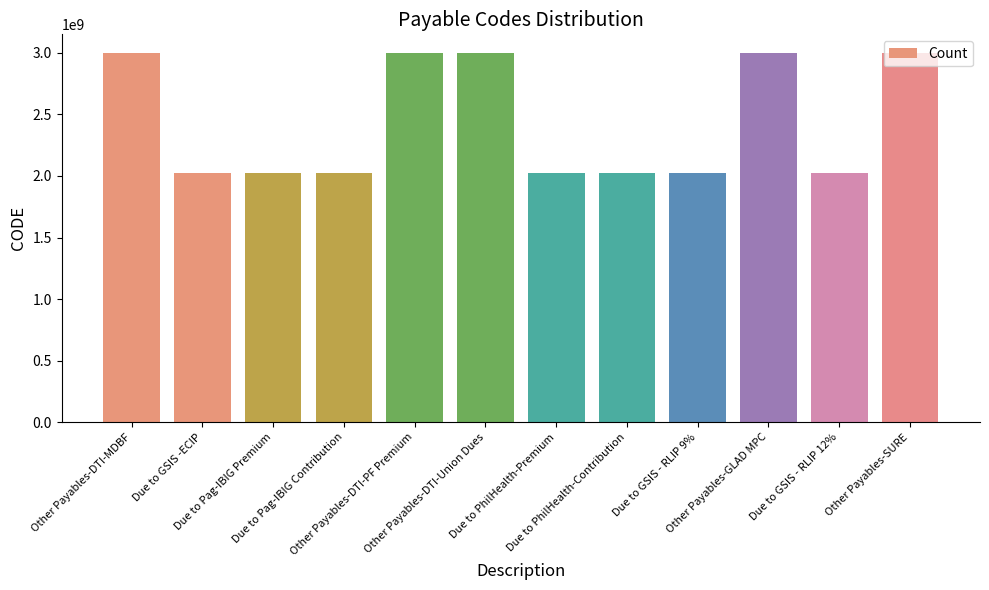

What is the maximum value shown in the chart?

2999999000